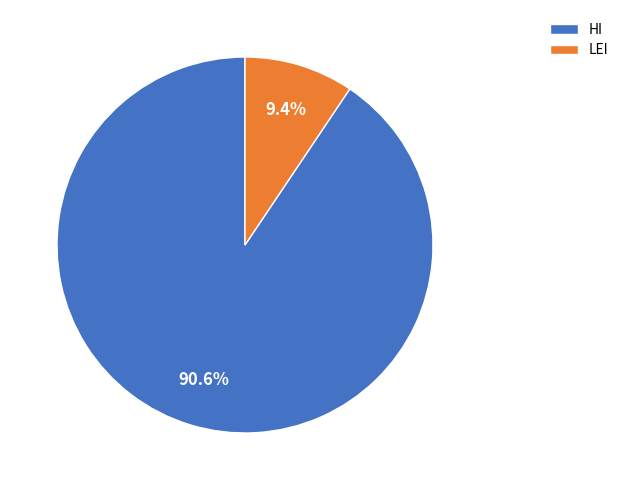

Is there a majority slice in this chart?

Yes